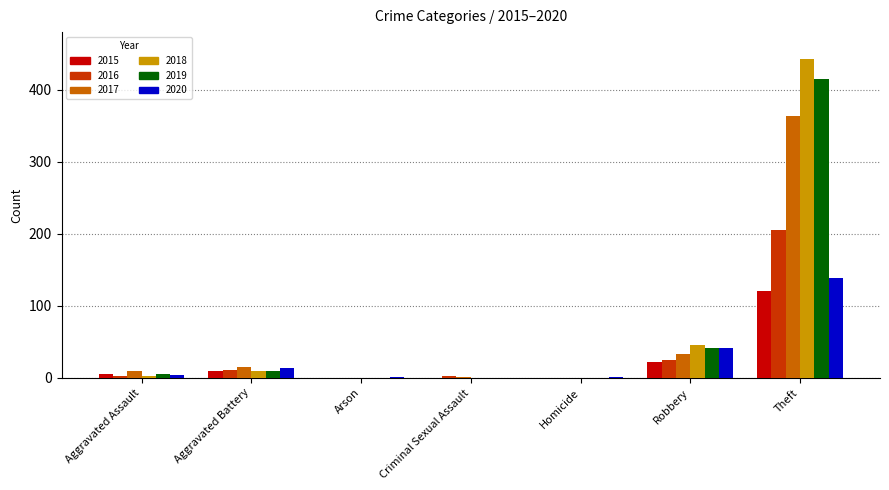

At which category is the sum across all series the highest?

Theft